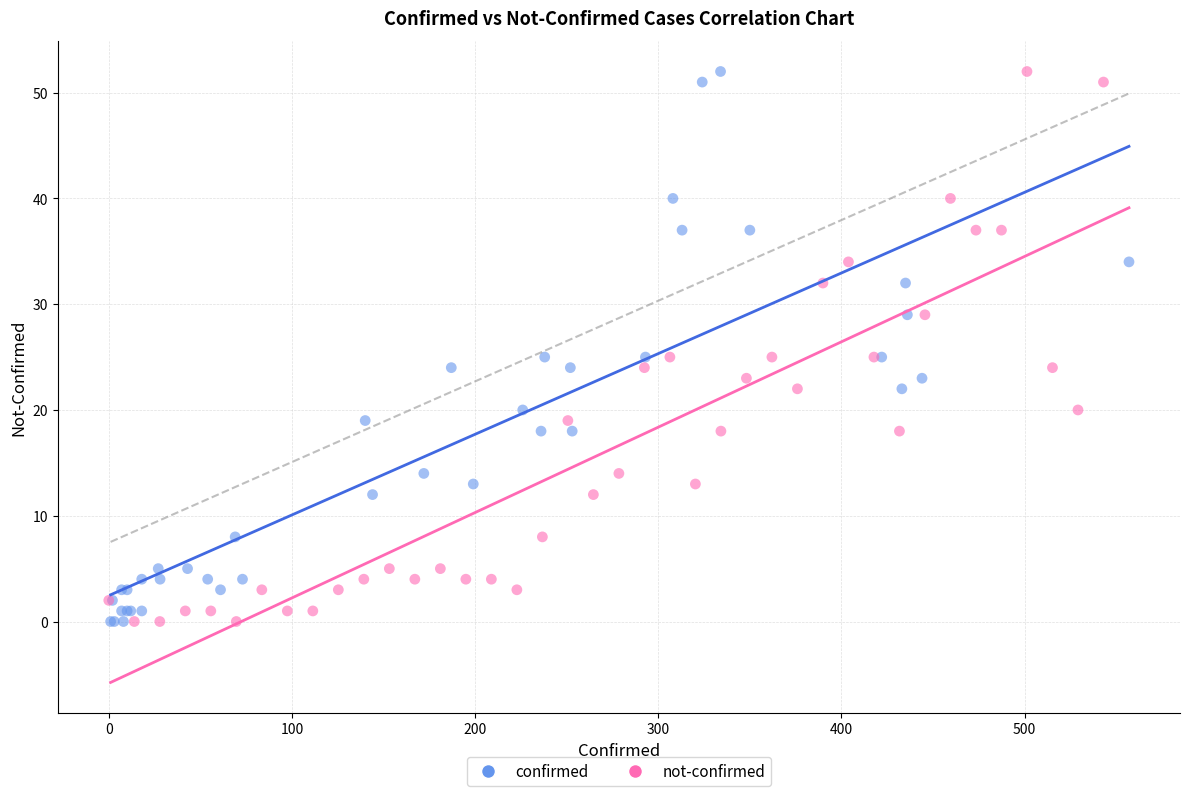

What are all the series names shown in the legend?

confirmed, not-confirmed